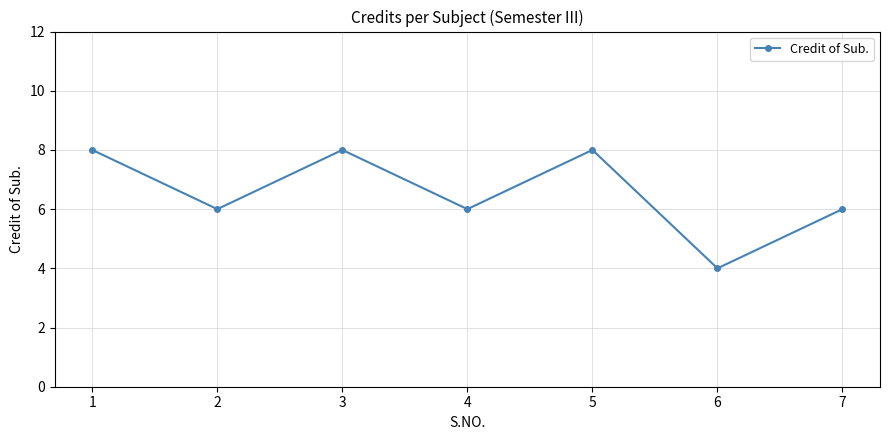

What is the difference between the second highest and second lowest values?

2